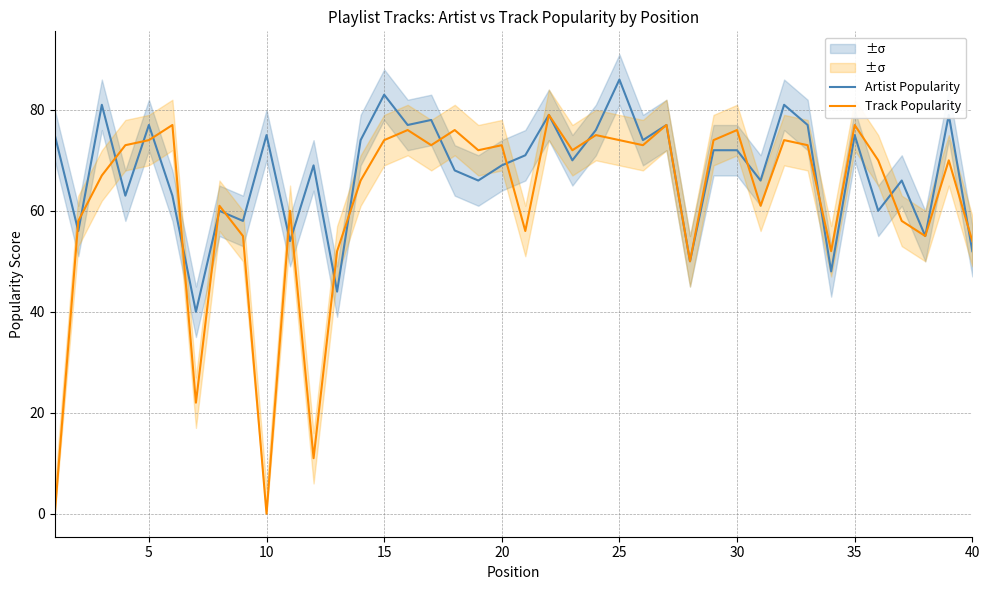

How many data points in Artist Popularity are less than 71?

20